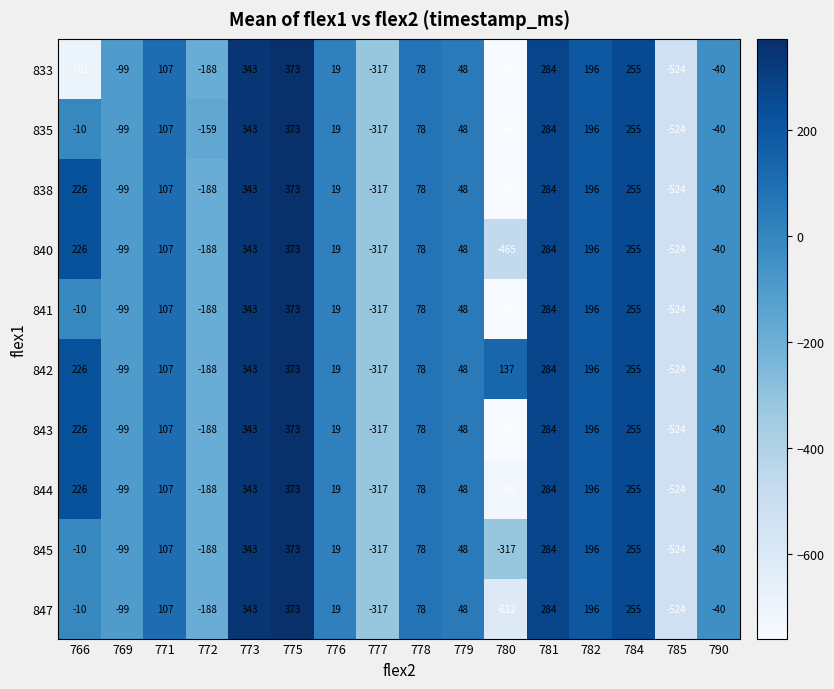

What is the difference between the maximum and minimum values in the 841 series?

1133